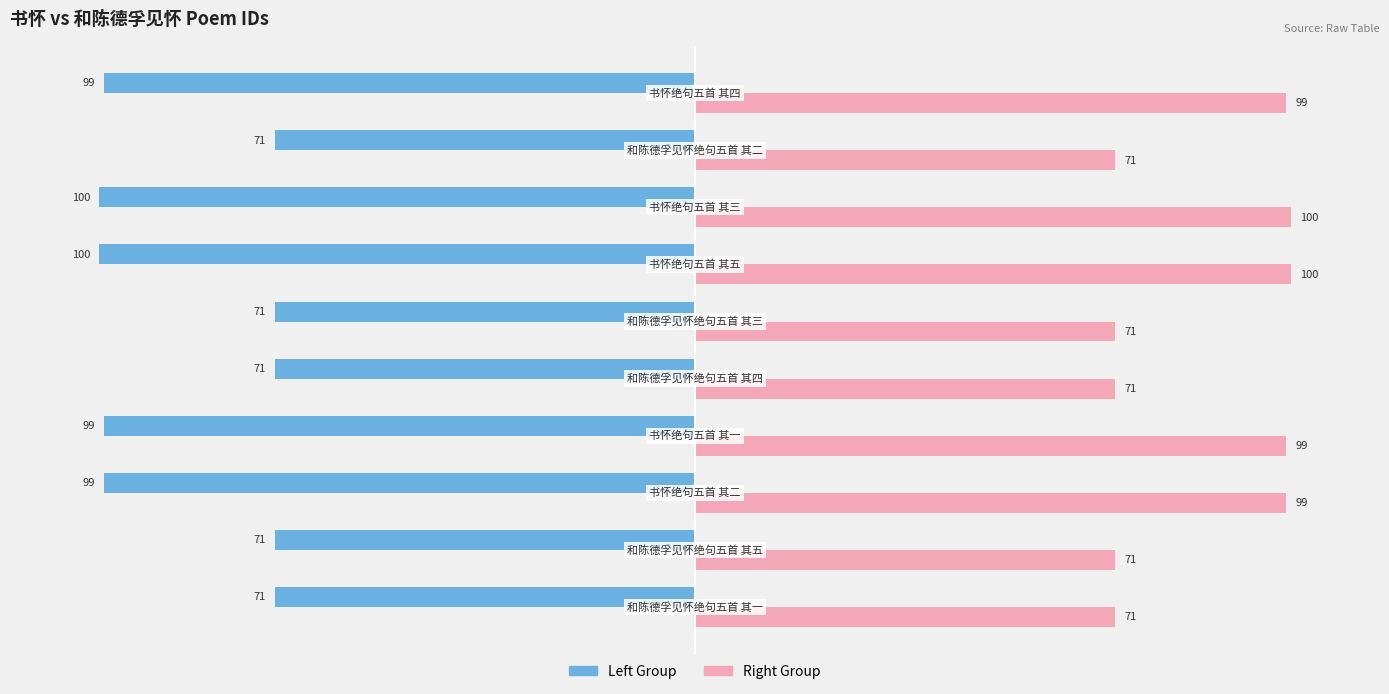

What is the minimum value shown in the chart?

-100.0